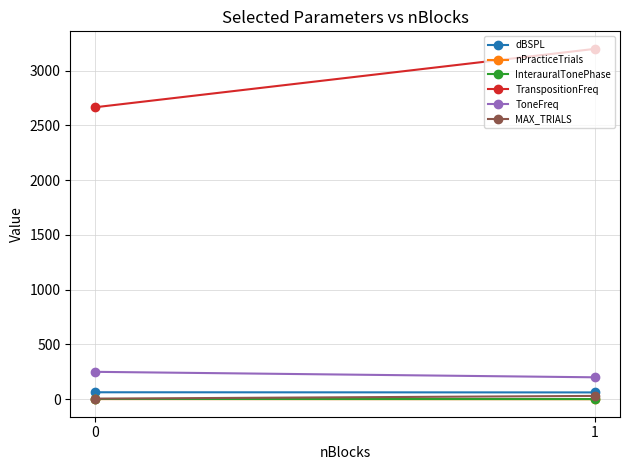

List the labels in order of dBSPL value, smallest first.

1, 0